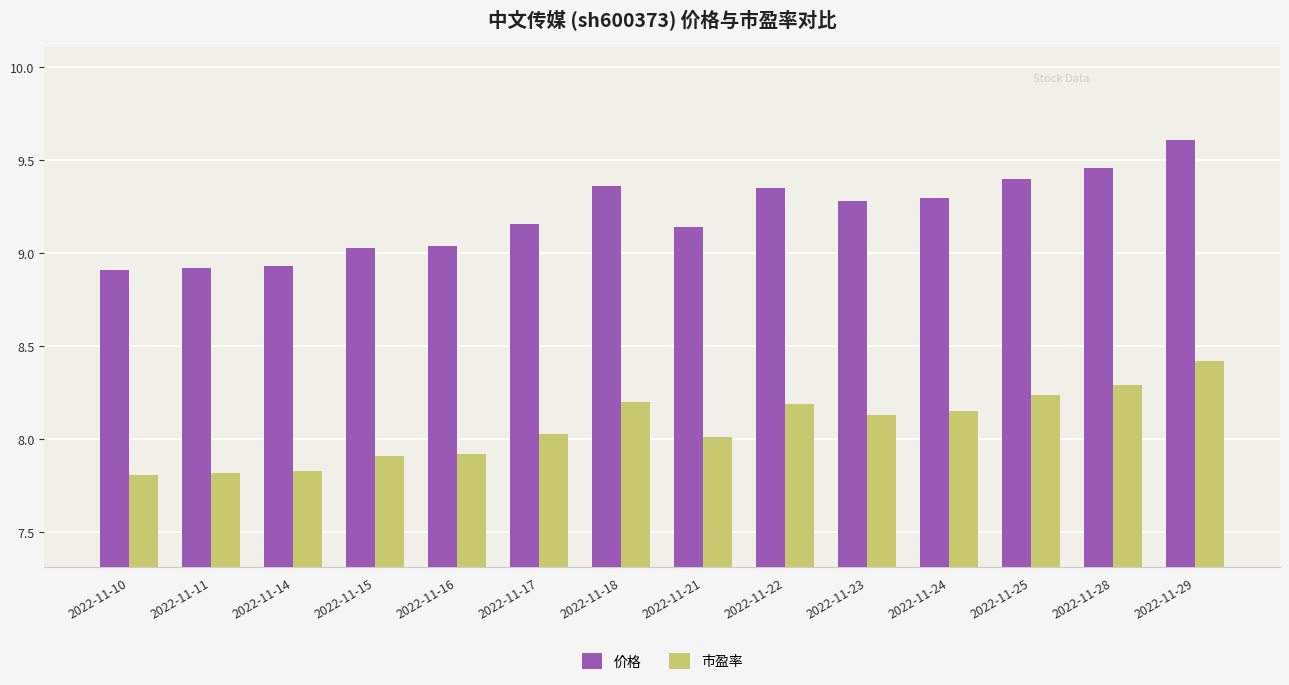

Rank the series at 2022-11-24 from lowest to highest value.

市盈率, 价格